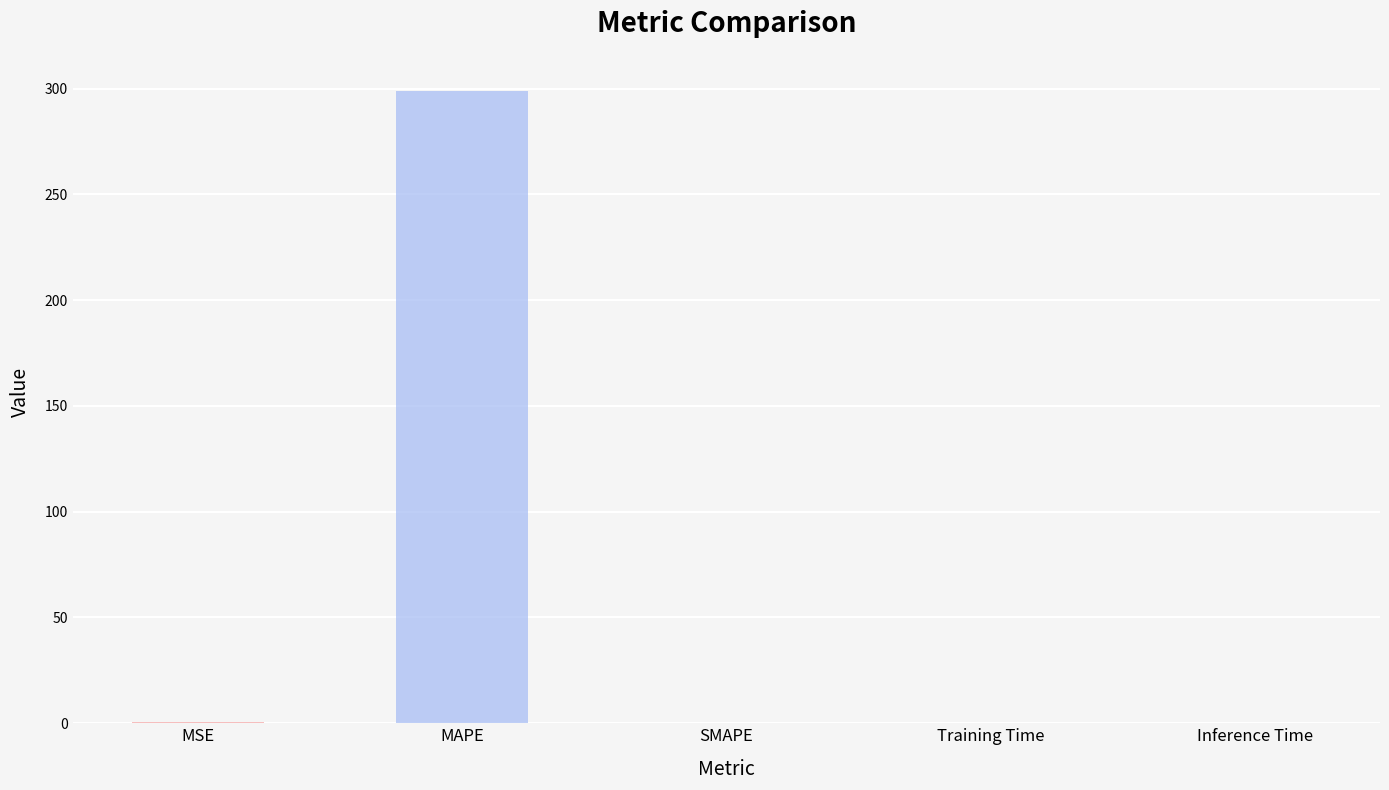

The value at MAPE is 176.9. True or false?

False